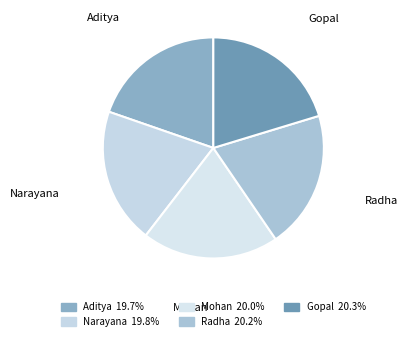

The Radha slice represents 30% of the pie. True or false?

False